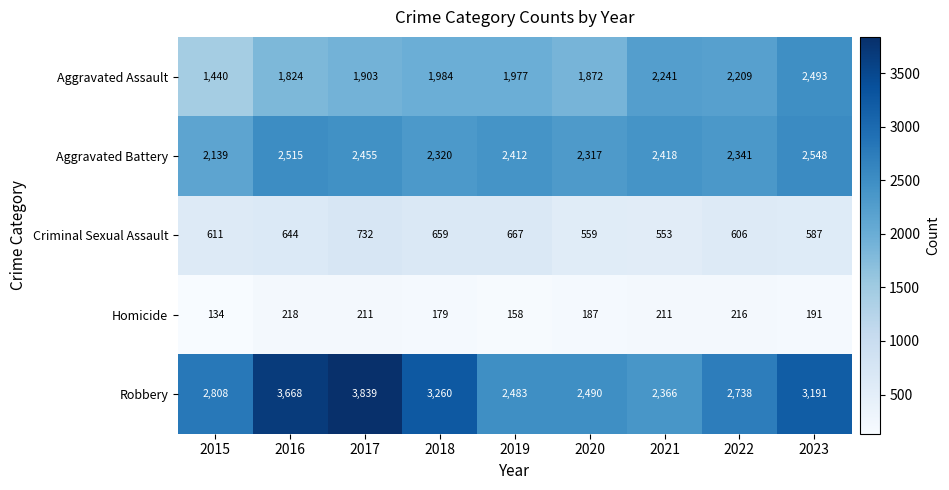

What is the average value of the Aggravated Assault series?

1994